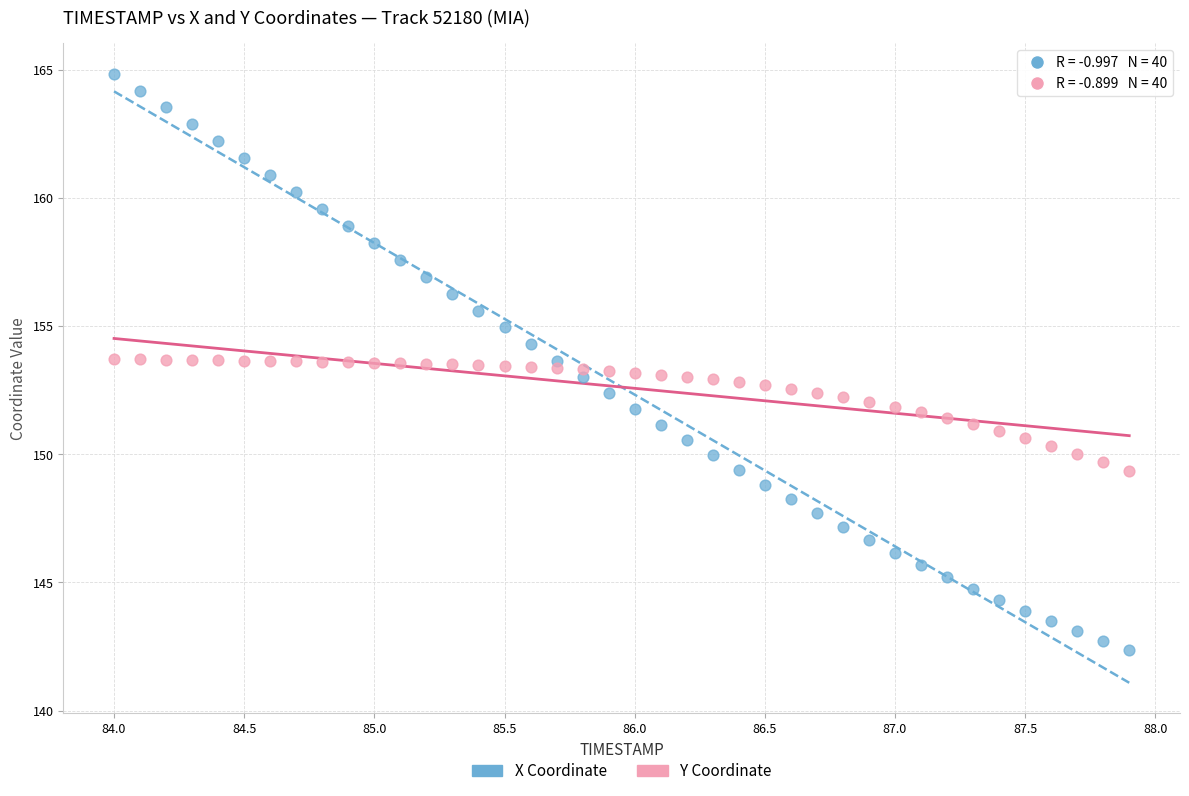

Across all data points, what is the range of X values (max minus min)?

3.9